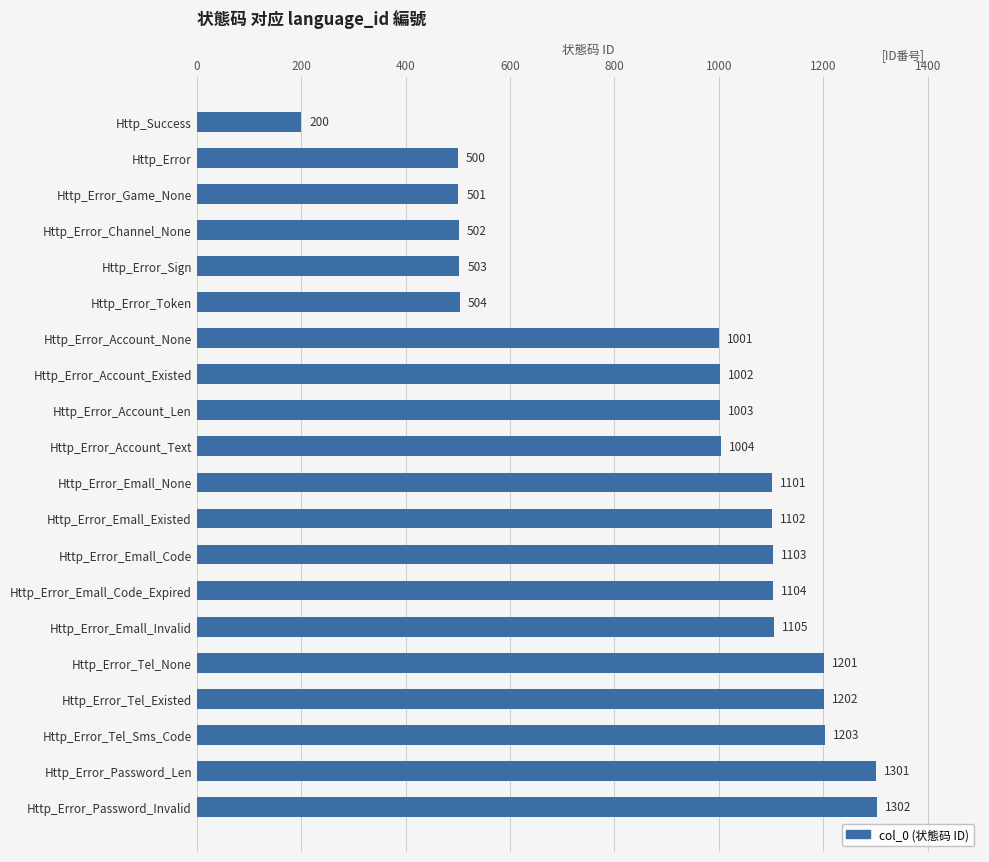

What is the value of the 14th bar from the top?

1104